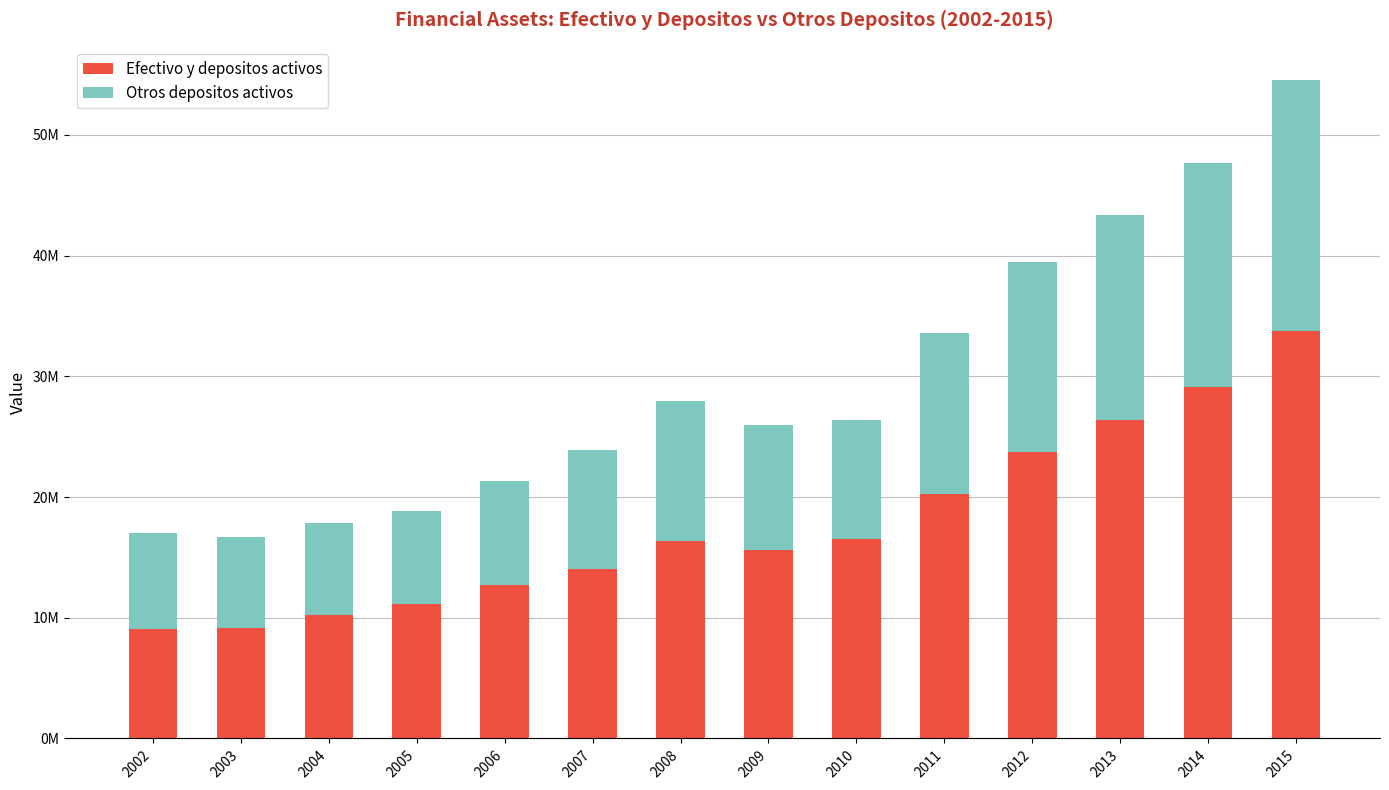

Rank the series at 2009 from lowest to highest value.

Otros depositos activos, Efectivo y depositos activos